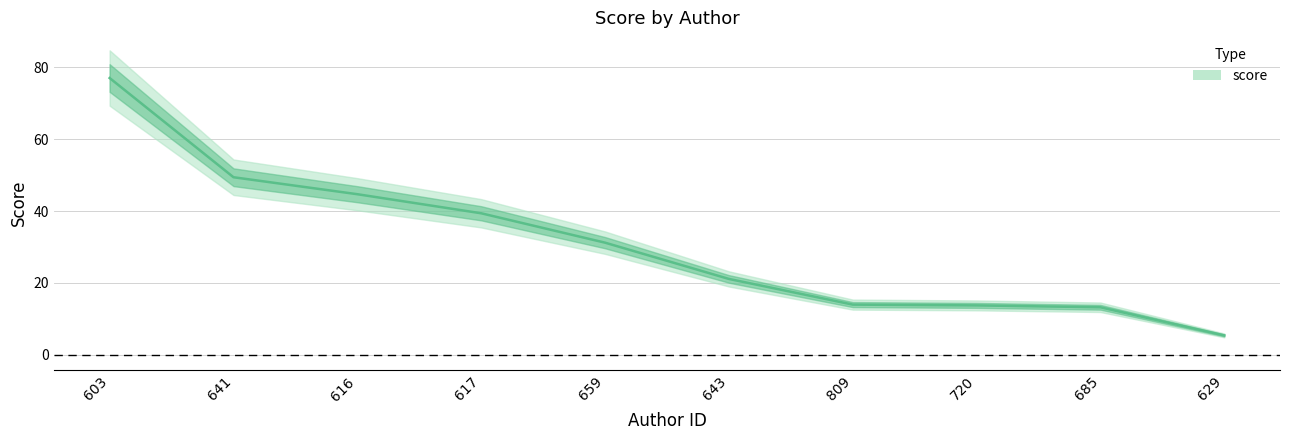

Where does the data first go above 31?

603